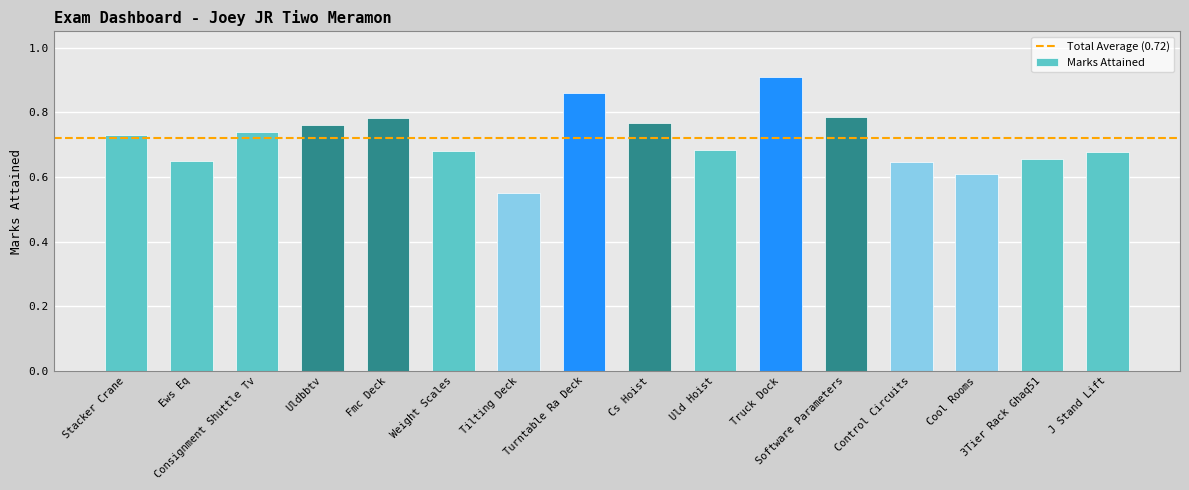

How many bars are there in total?

16